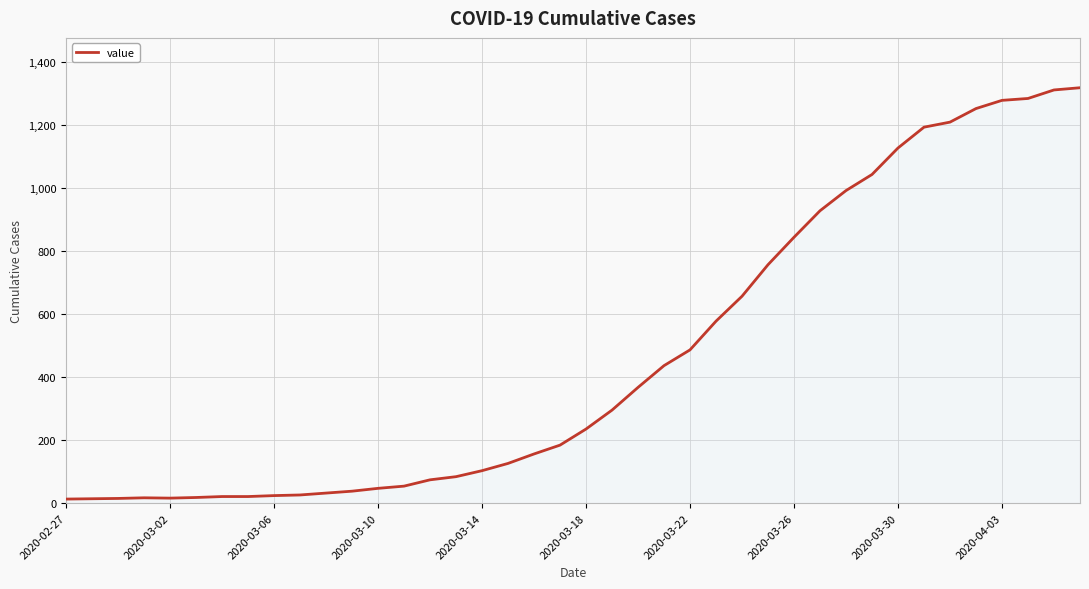

What is the greatest value displayed?

1317